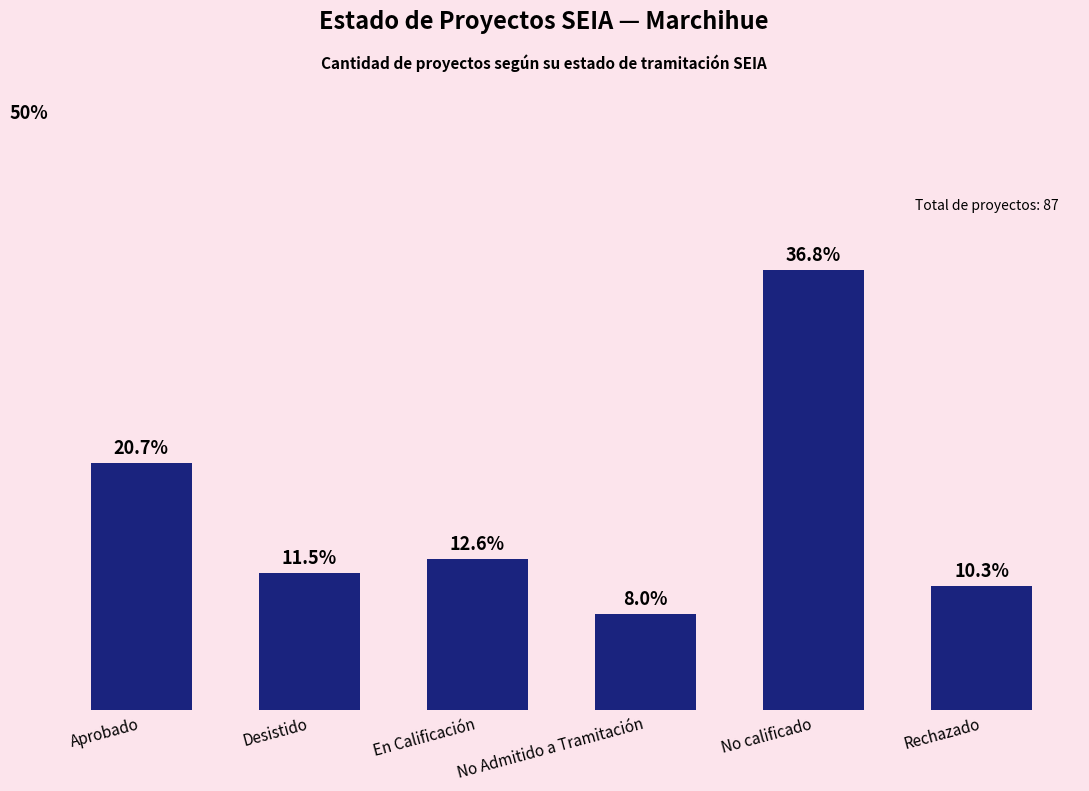

Between En Calificación and No Admitido a Tramitación, which is larger?

En Calificación